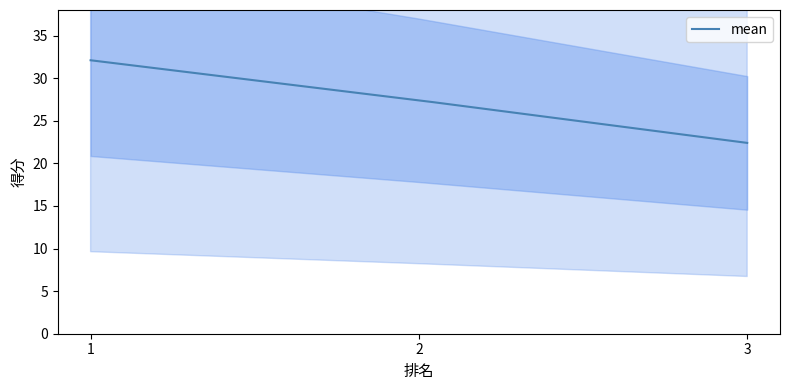

What is the greatest value displayed?

32.1